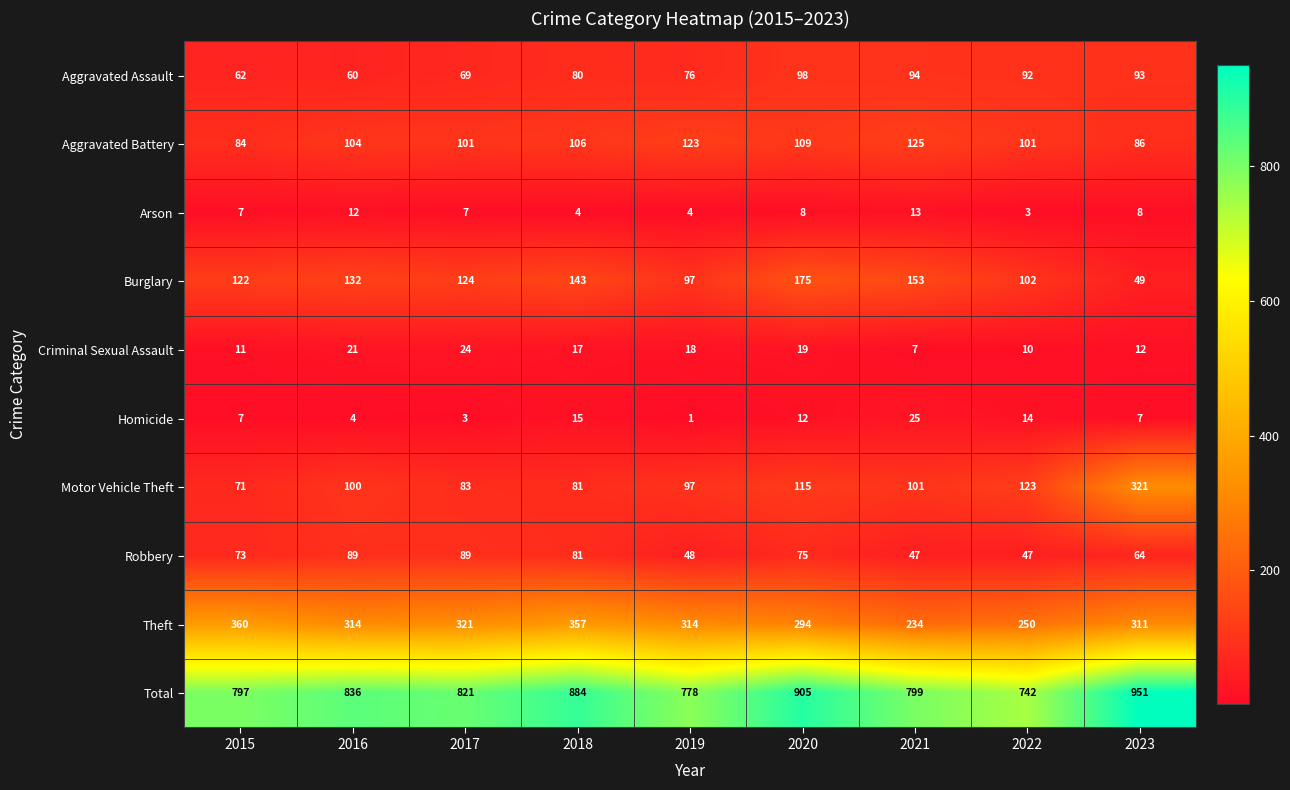

What is the difference between the second highest and second lowest values in the Homicide series?

12